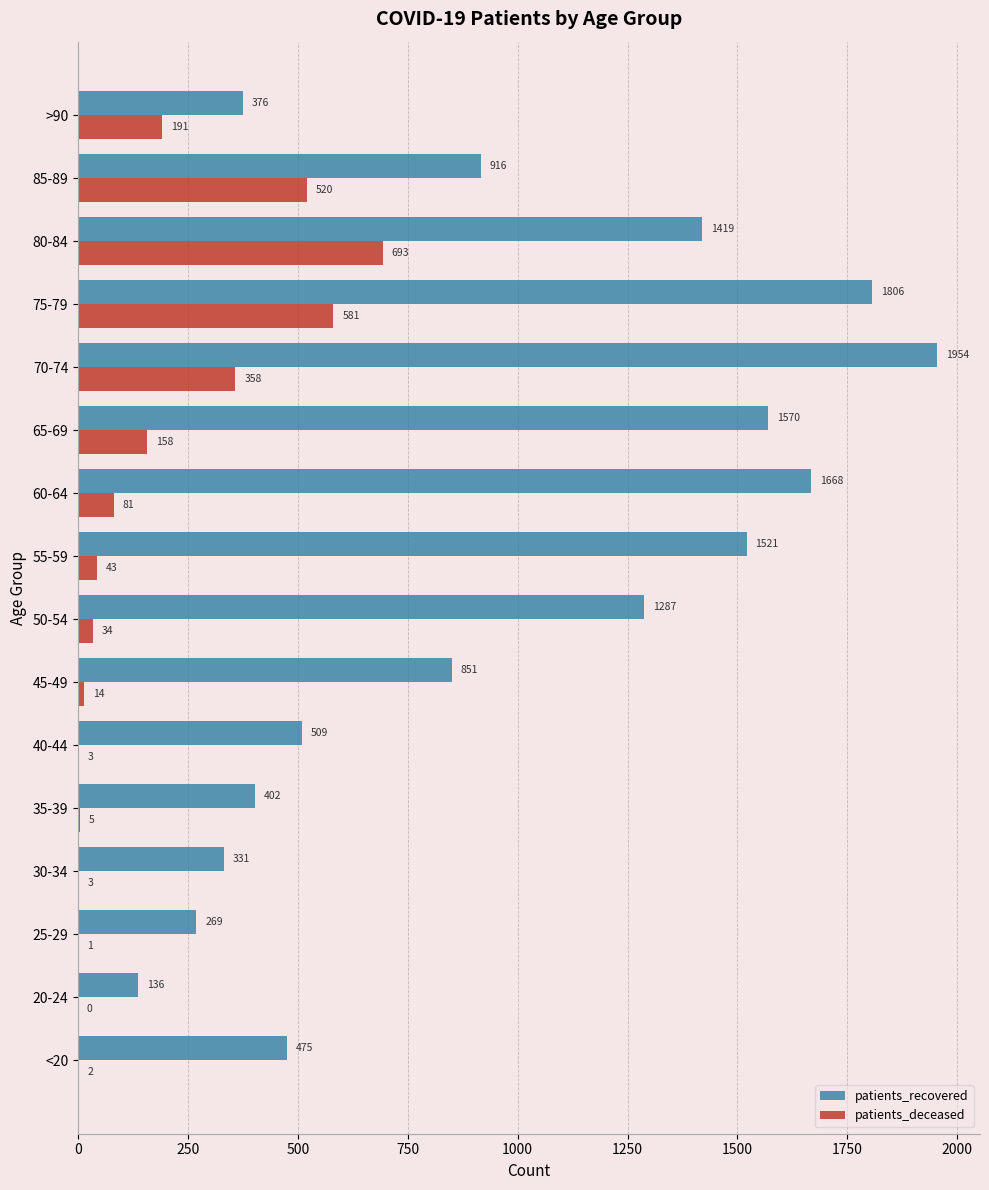

What is the total value across all series at 65-69?

1728